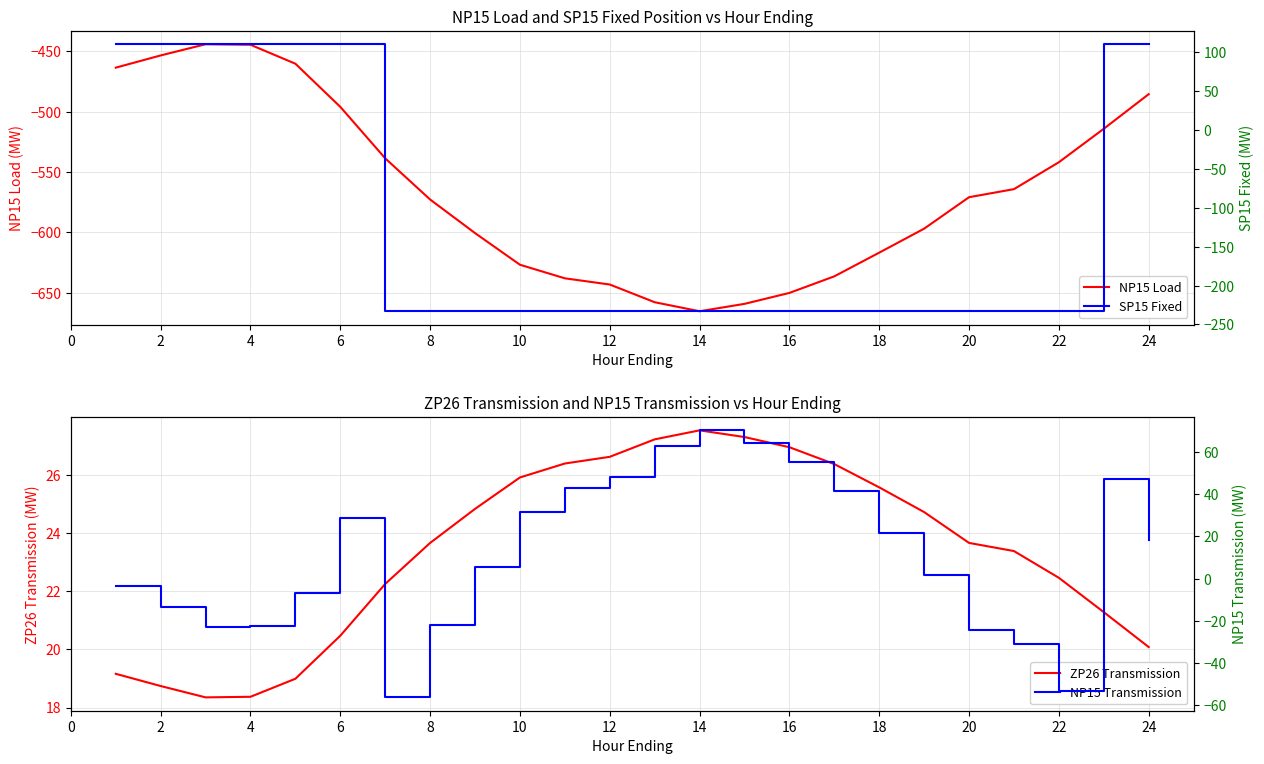

True or false: ZP26 Transmission and NP15 Load intersect in this chart.

False